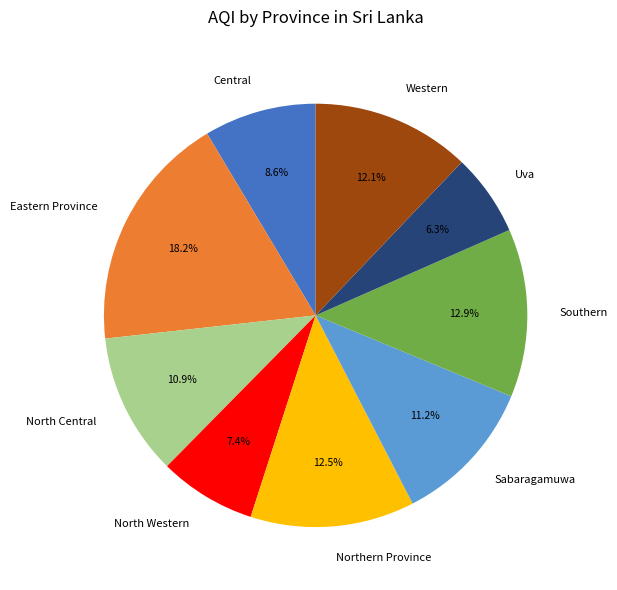

What portion of the pie excludes Sabaragamuwa?

88.8%